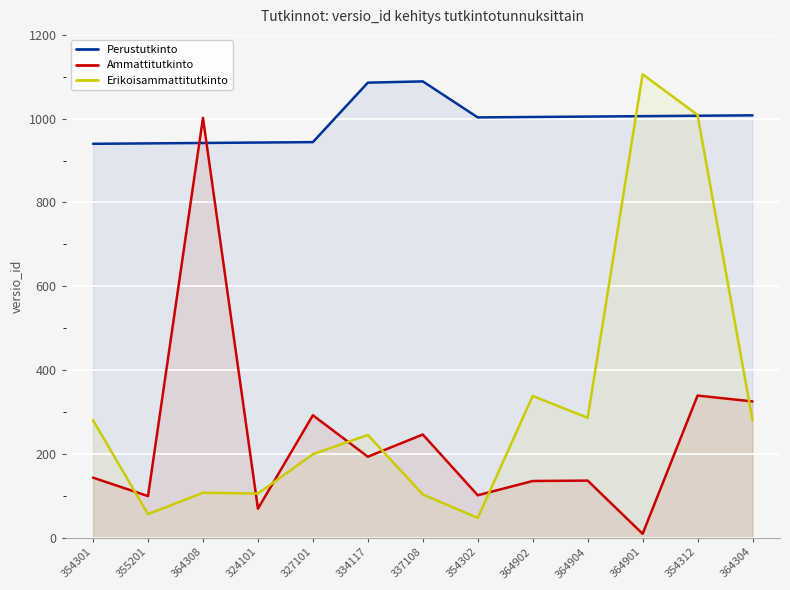

Rank the categories by Erikoisammattitutkinto value from lowest to highest.

354302, 355201, 337108, 324101, 364308, 327101, 334117, 354301, 364304, 364904, 364902, 354312, 364901